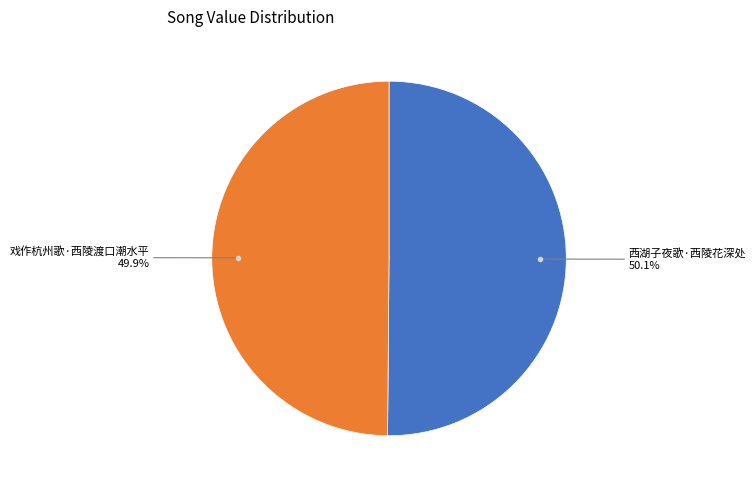

Does any single category account for the majority?

Yes